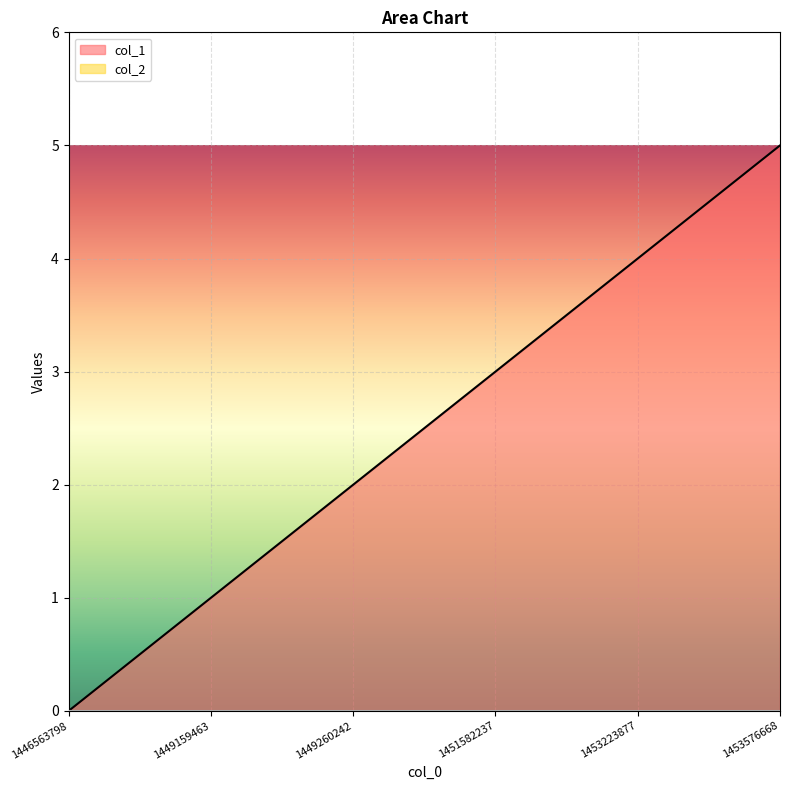

Rank the categories by value from highest to lowest.

1453576668, 1453223877, 1451582237, 1449260242, 1449159463, 1446563798